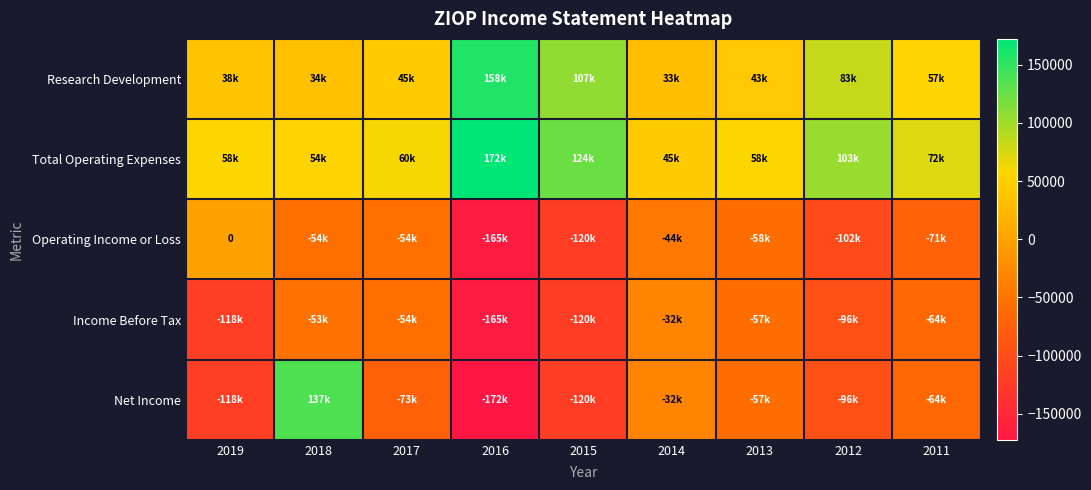

At which category is the sum across all series the highest?

2018